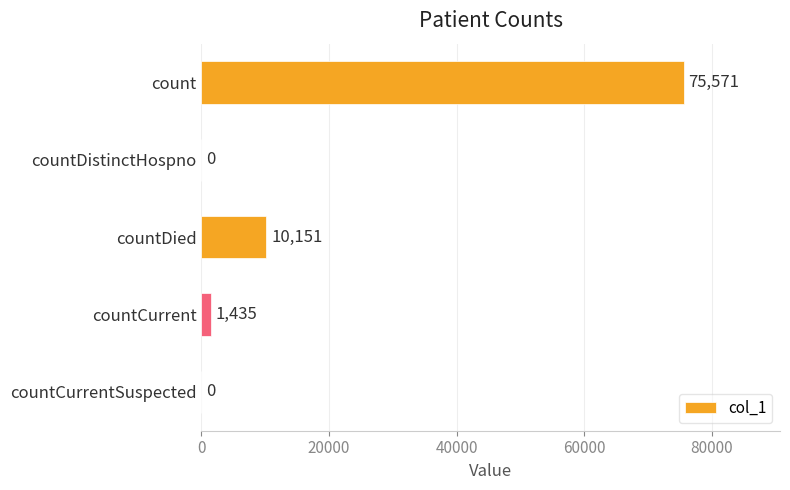

How many values are above zero?

3